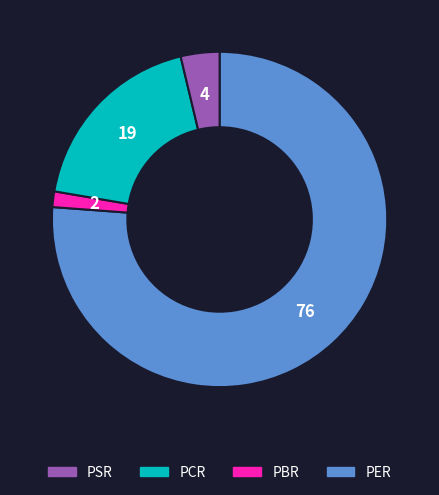

Is there any slice that represents more than half of the pie?

Yes